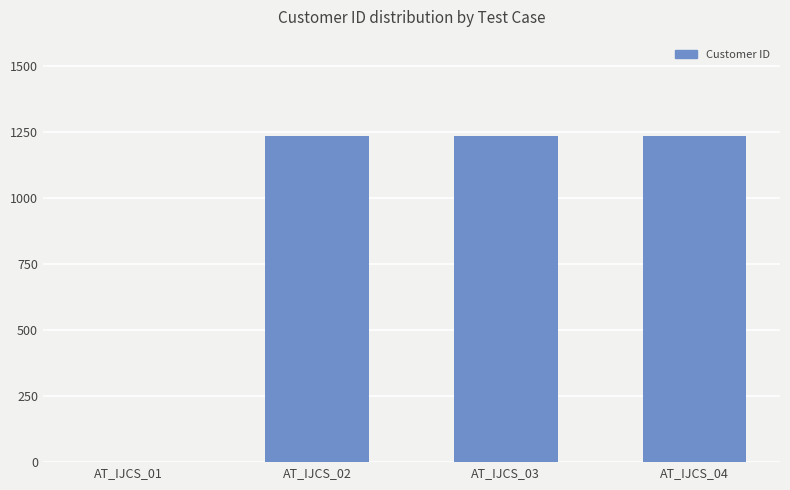

What is the greatest value displayed?

1234